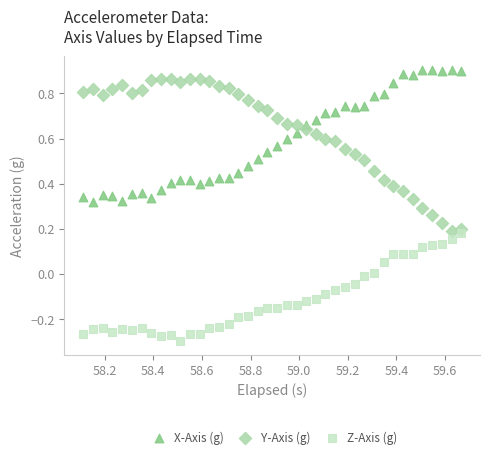

Across all data points, what is the range of Y values (max minus min)?

1.2